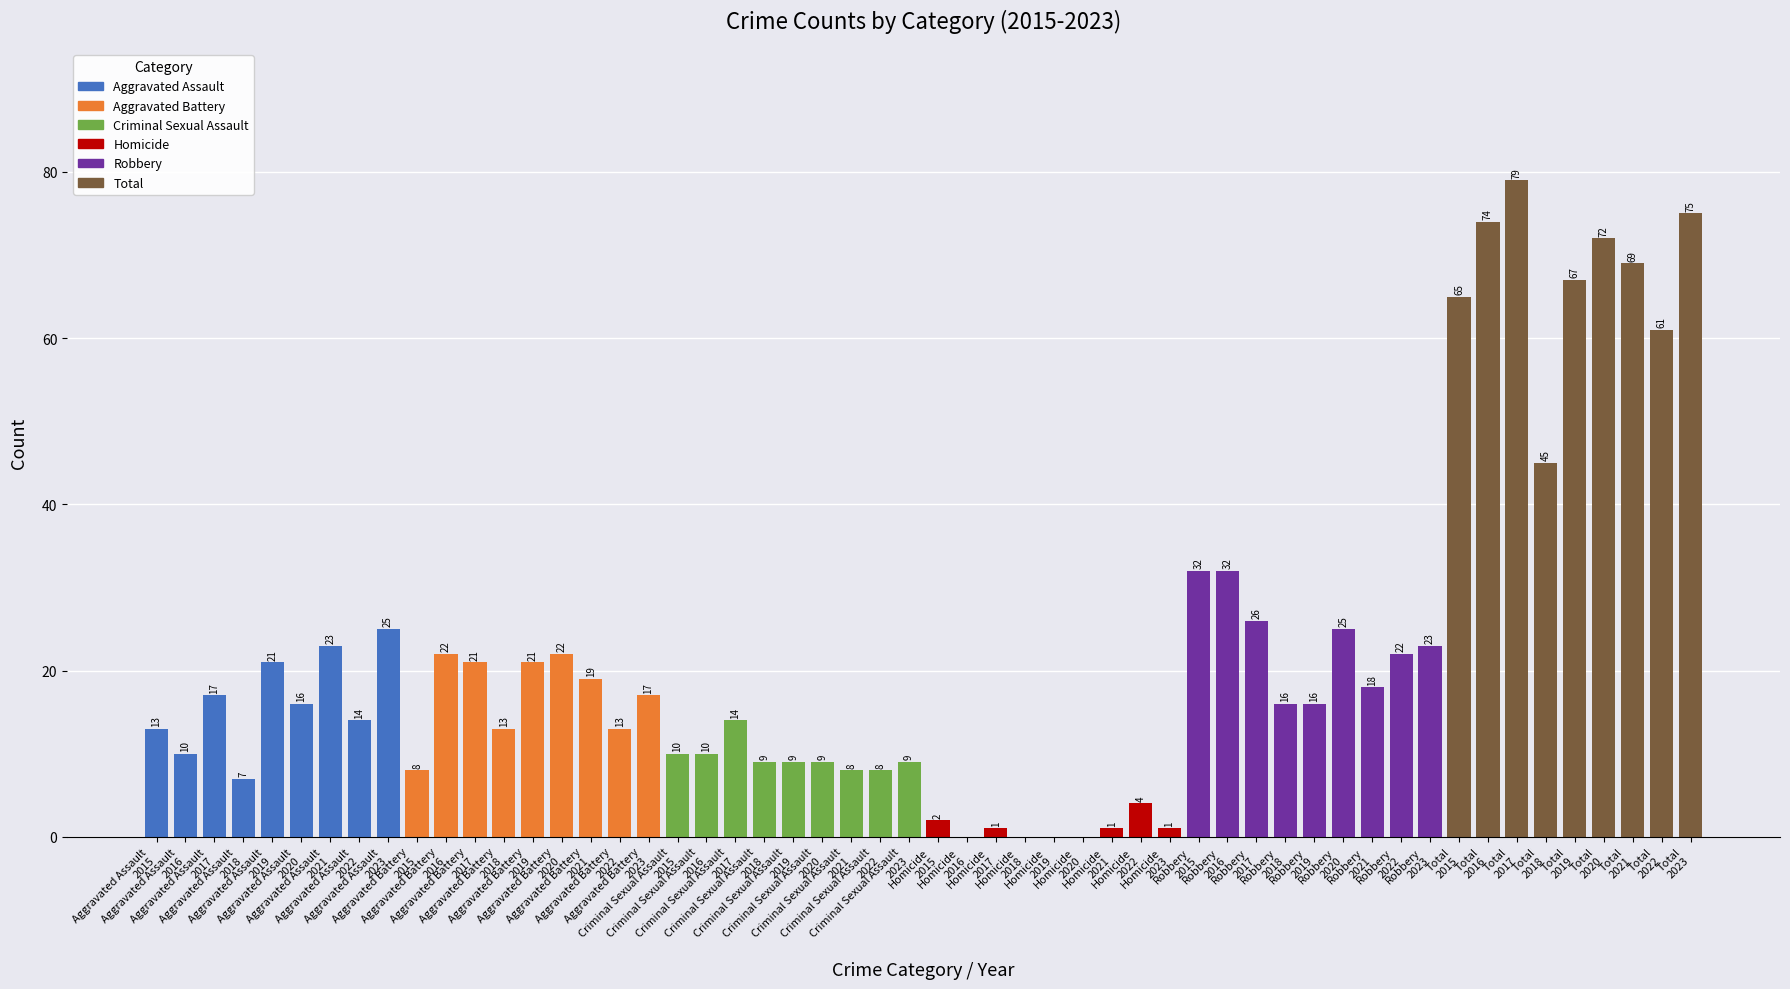

How many distinct data groups are displayed?

1